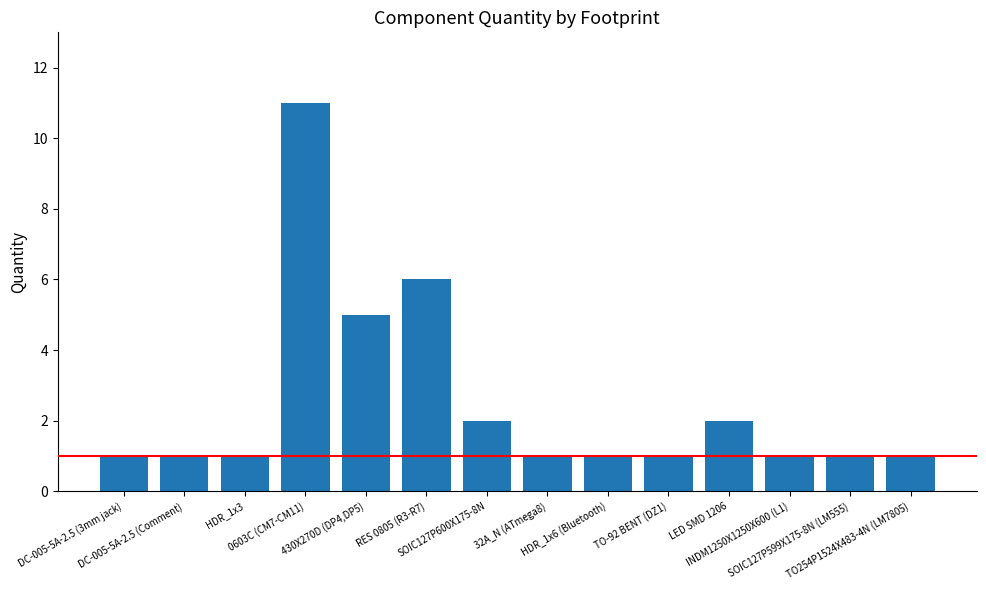

True or false: the data shows 2 at INDM1250X1250X600 (L1).

False